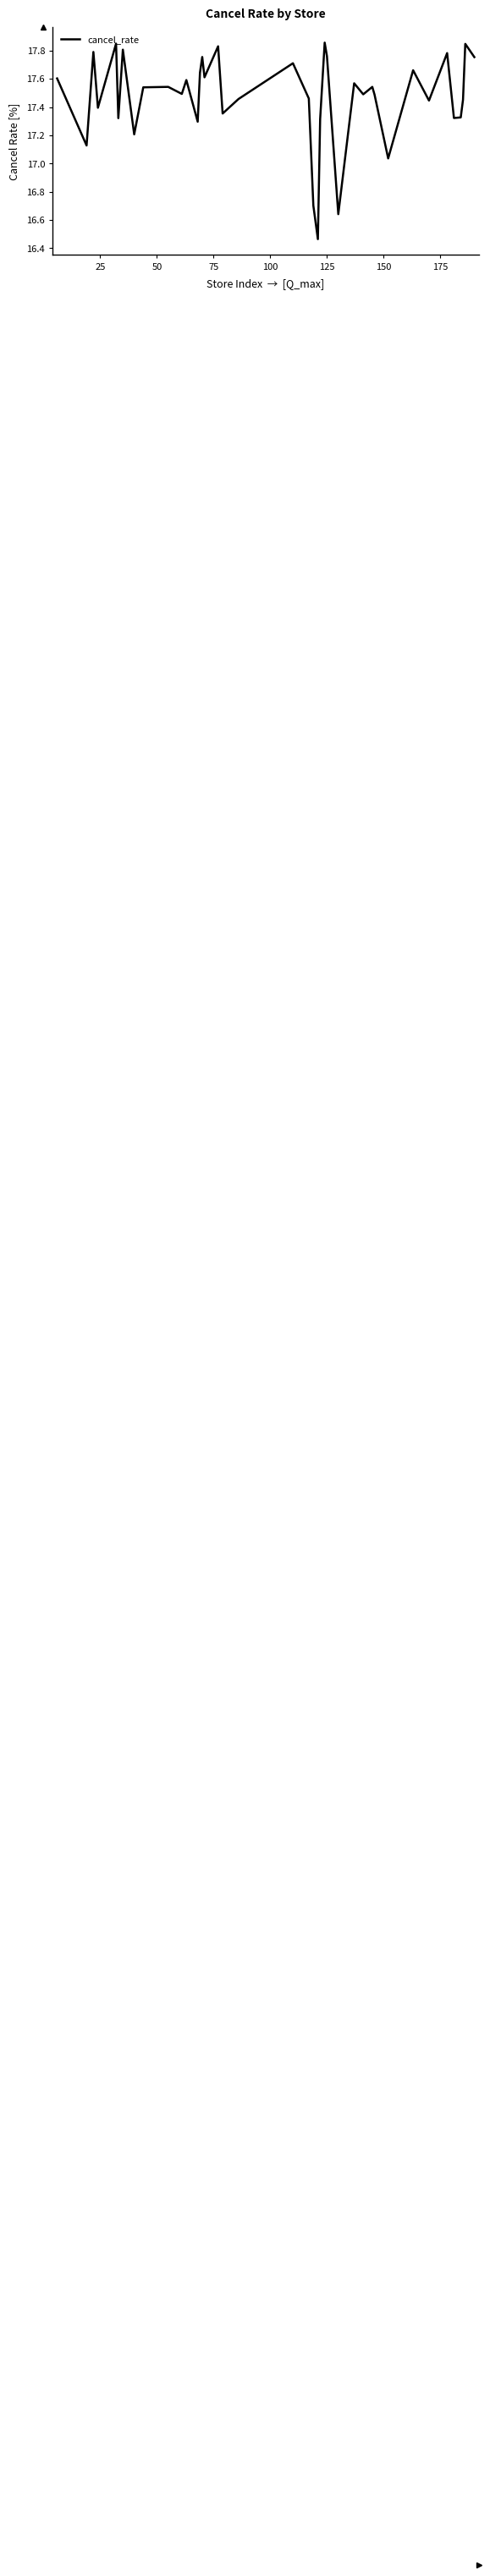

What is the difference between the maximum and minimum values?

1.4